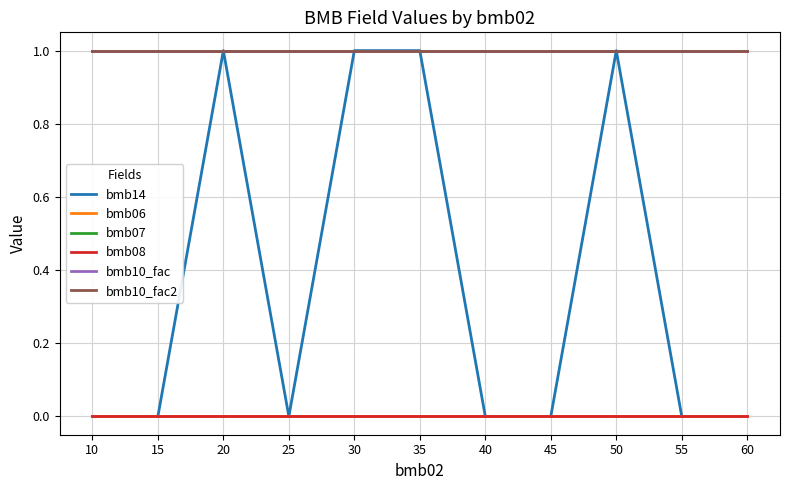

At which category is the sum across all series the highest?

20